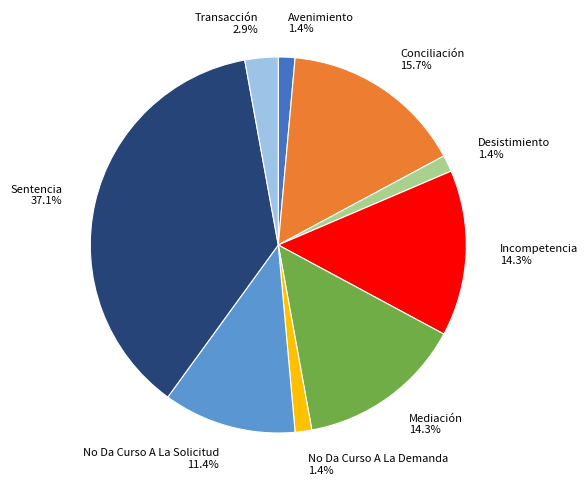

Does any single category account for the majority?

No